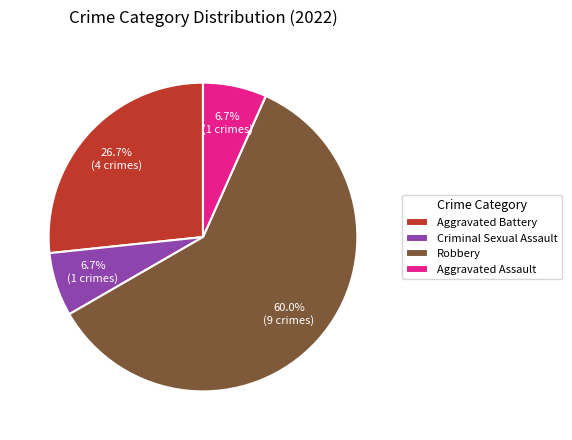

Does Aggravated Battery represent more than half of the total?

No